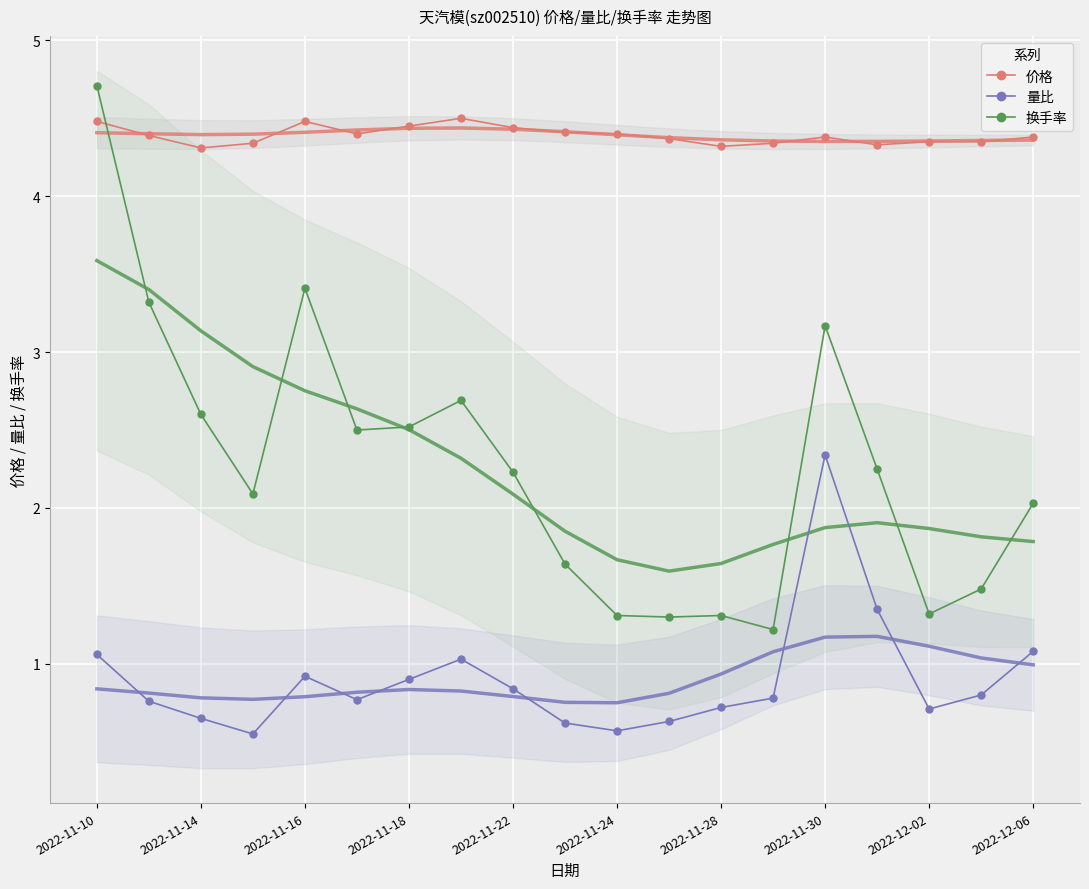

Which category has the highest value across all series?

2022-11-10